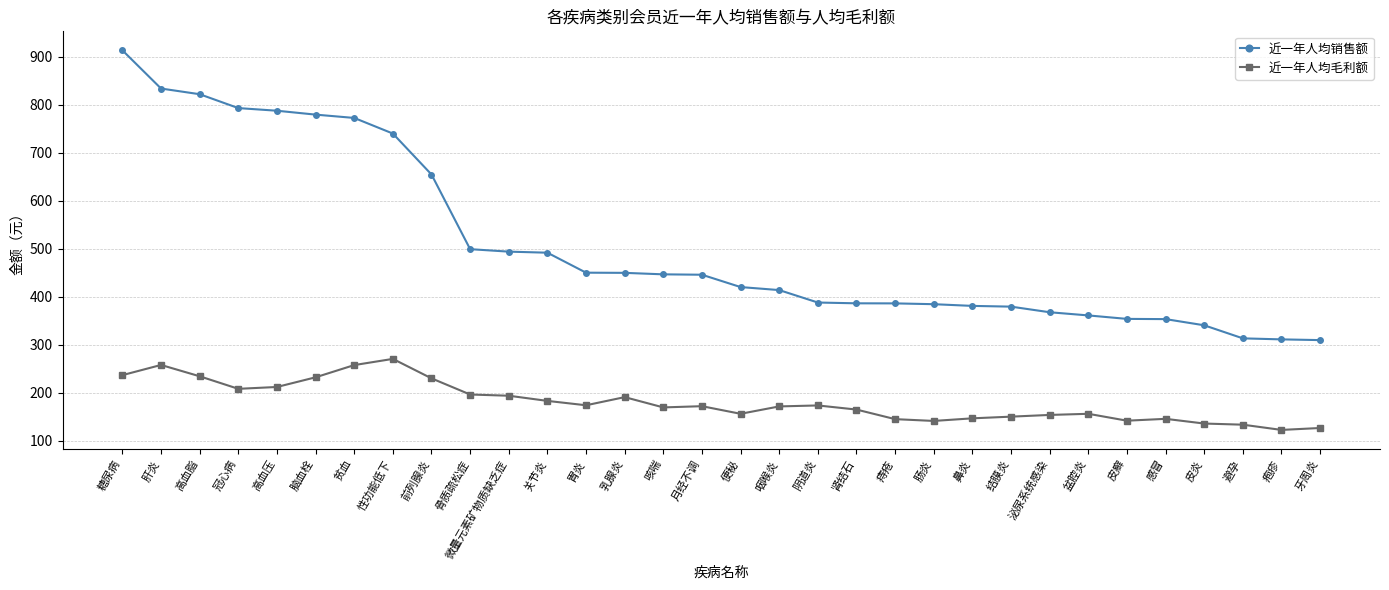

At which label does 近一年人均毛利额 first exceed 172?

糖尿病